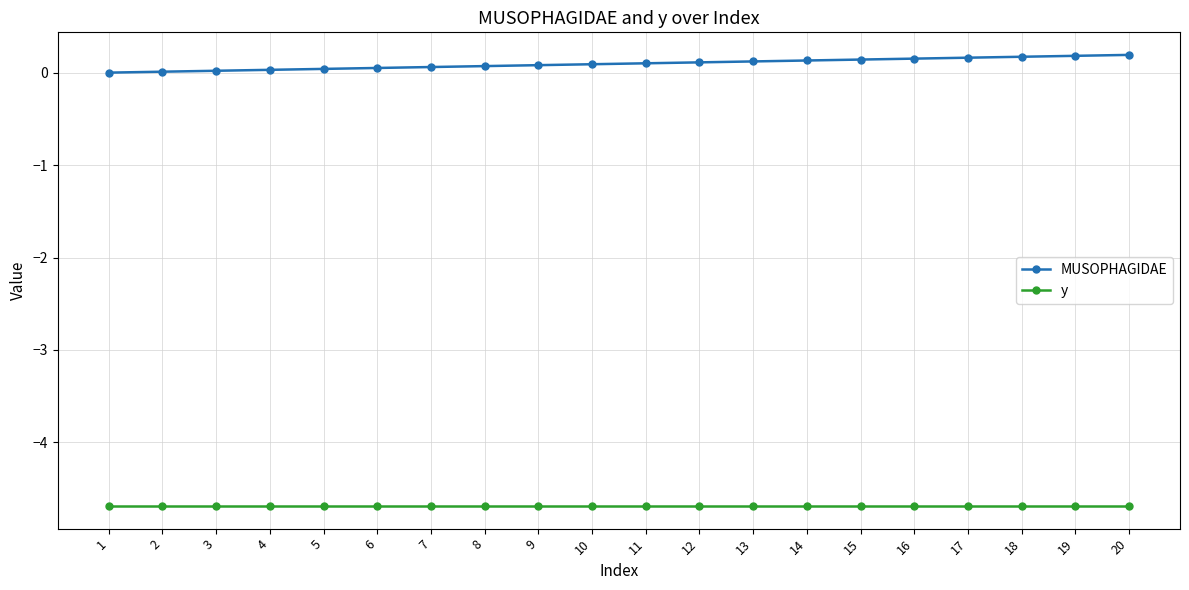

True or false: y and MUSOPHAGIDAE cross at least once.

False